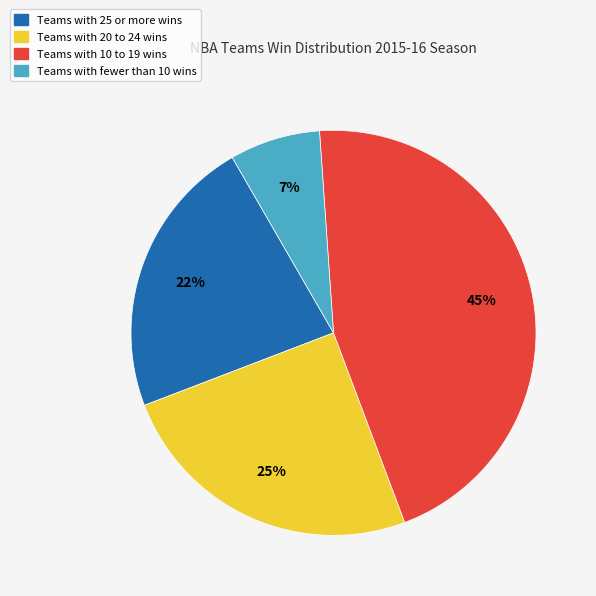

To the nearest percent, what is the average slice percentage?

25%